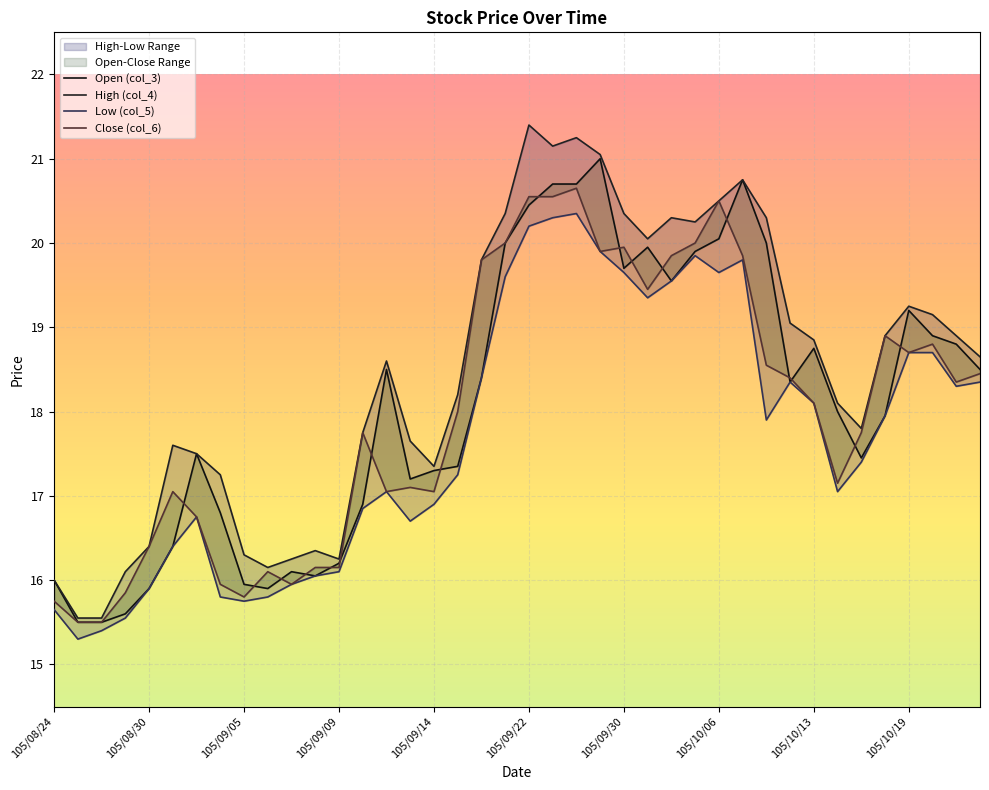

At which label does High (col_4) first exceed 18?

105/09/12